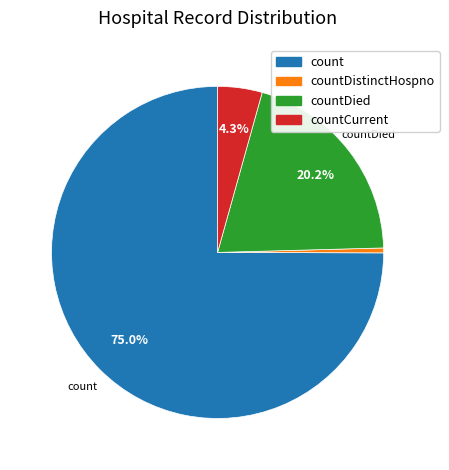

Rank the categories by value from lowest to highest.

countDistinctHospno, countCurrent, countDied, count